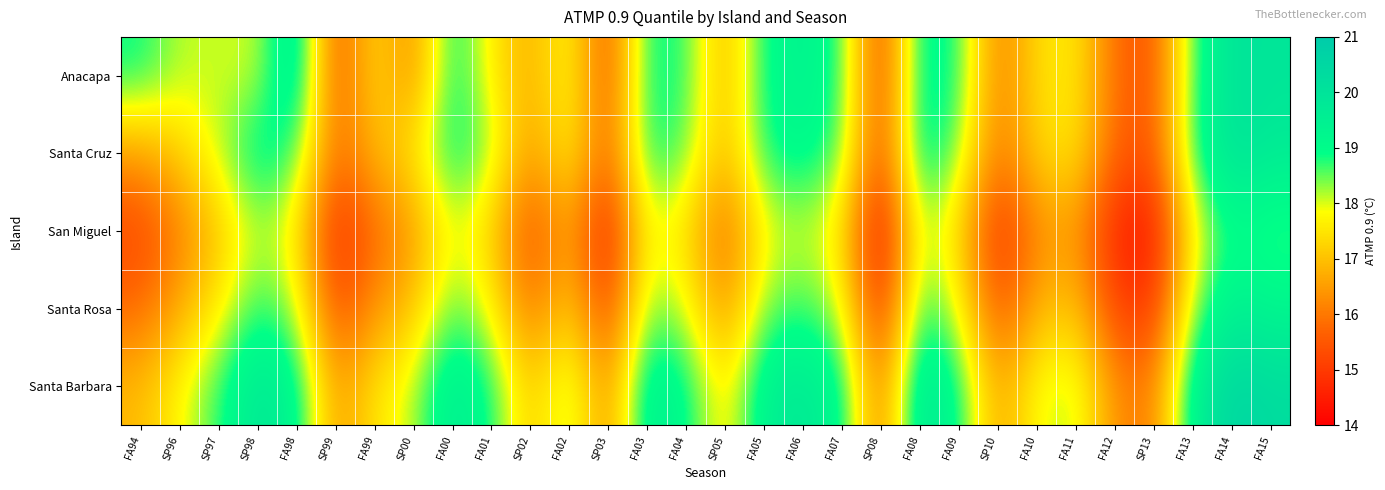

Which category has the highest value across all series?

FA14